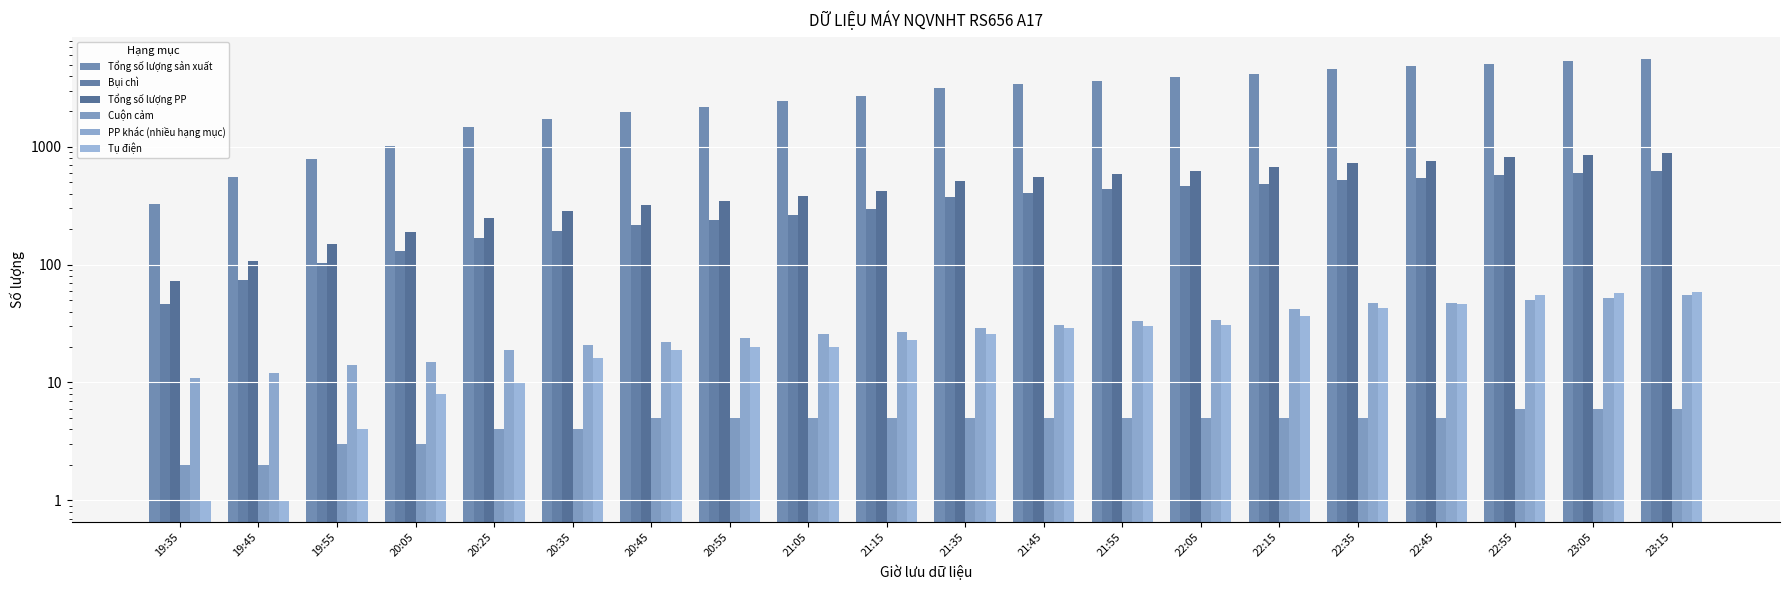

Count the number of data series in this chart.

6